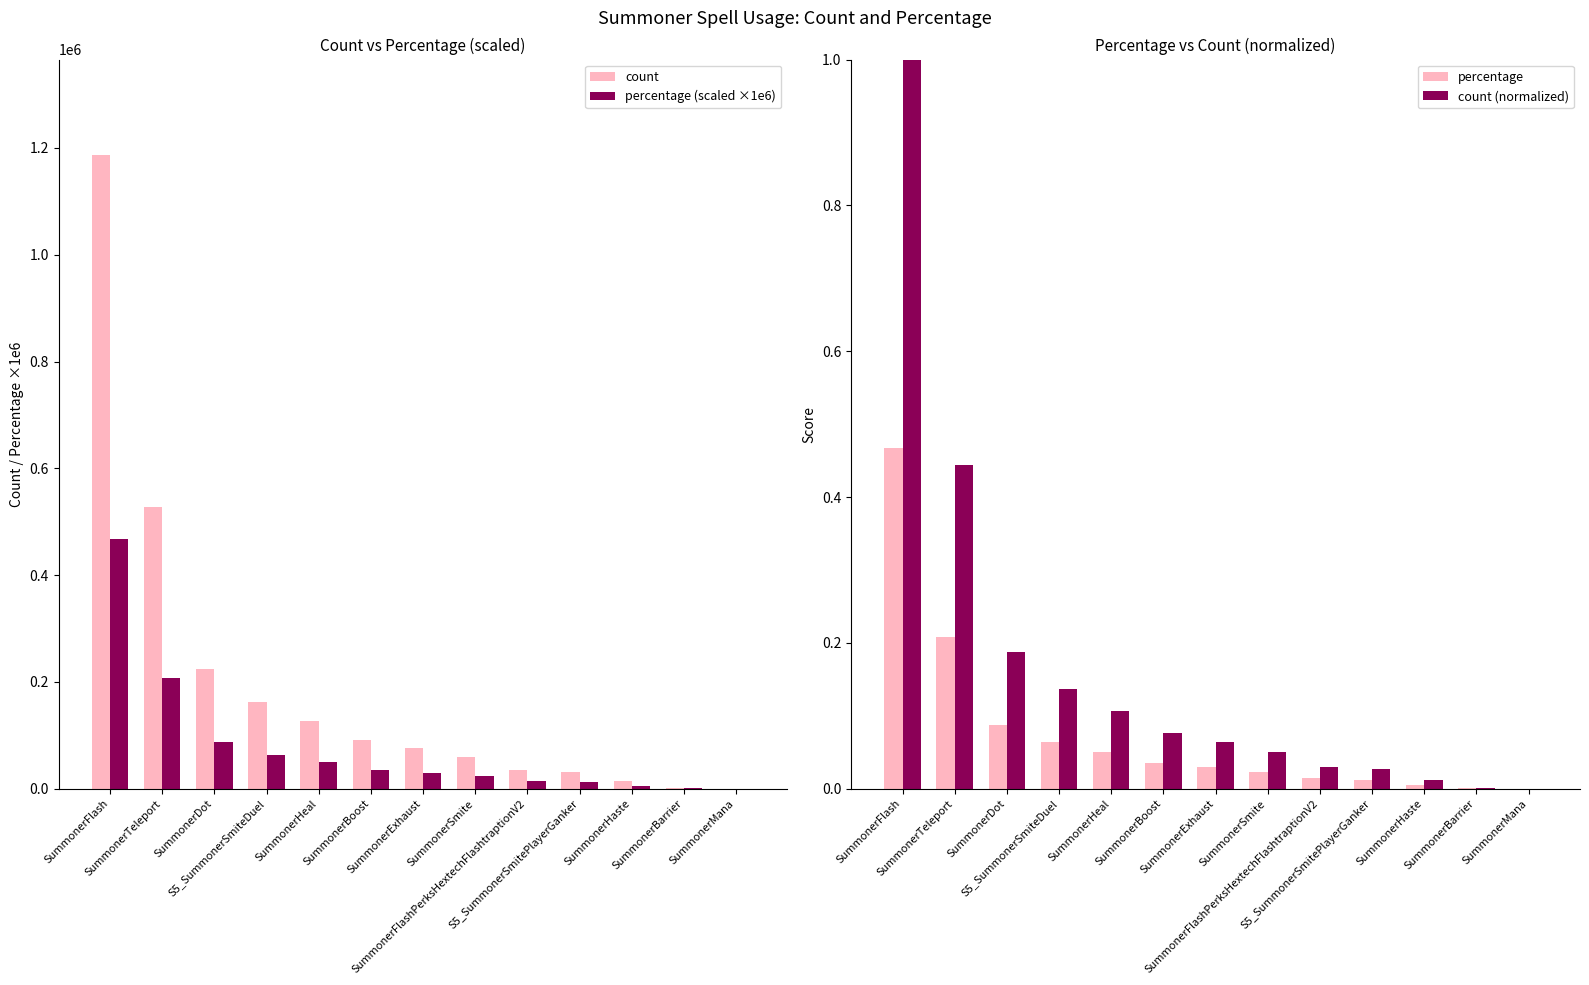

Which label corresponds to the largest value in the chart?

SummonerFlash